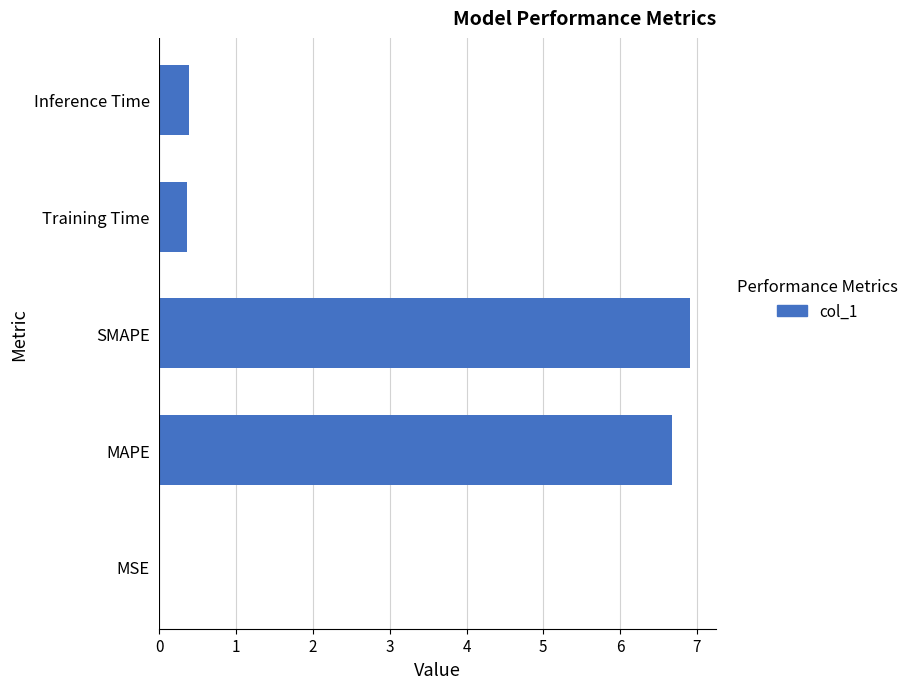

Is it true that the value at MAPE is 6.7?

True